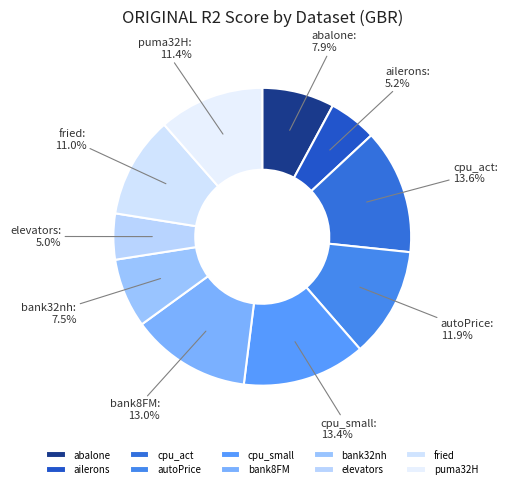

The bank8FM slice represents 13% of the pie. True or false?

True